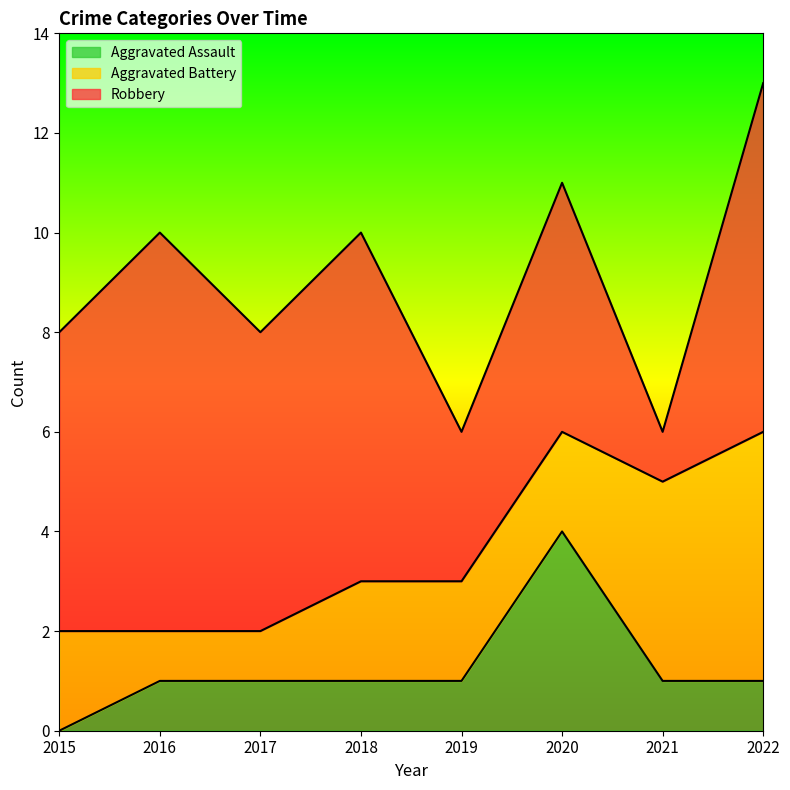

What is the difference between the second highest and second lowest values in the Robbery series?

4